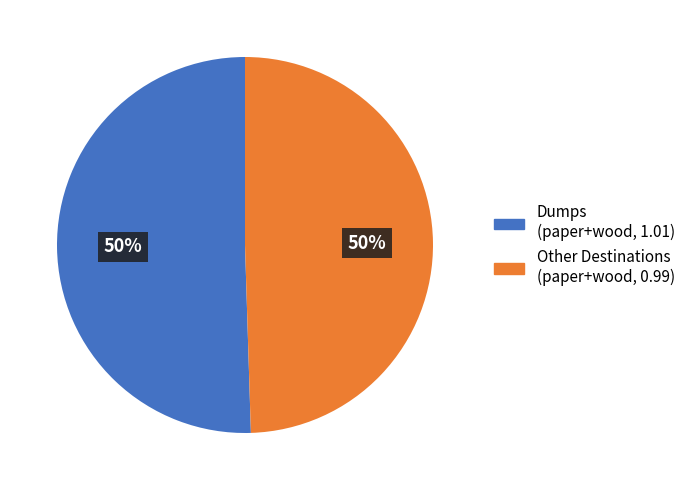

How many segments does this pie chart have?

2